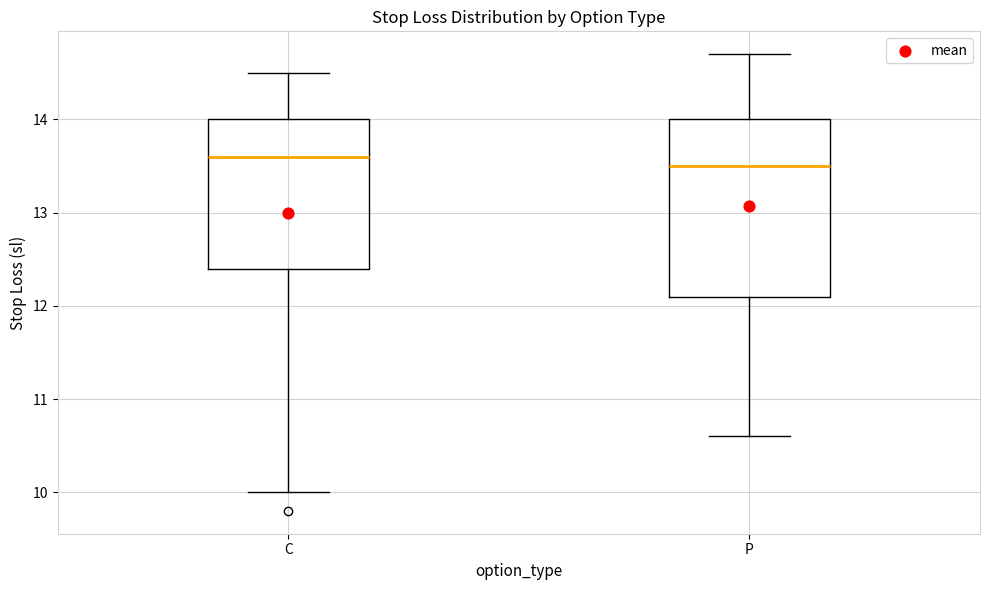

Reading left to right, transcribe this box plot: for each box, give where its median line is, the range the box spans, and where its two whiskers end, as read against the y-axis. The values are not printed on the chart, so give them approximately, as read against the axis.

C: median 13.6, box 12.4 to 14.0, whiskers 10.0 to 14.5
P: median 13.5, box 12.1 to 14.0, whiskers 10.6 to 14.7